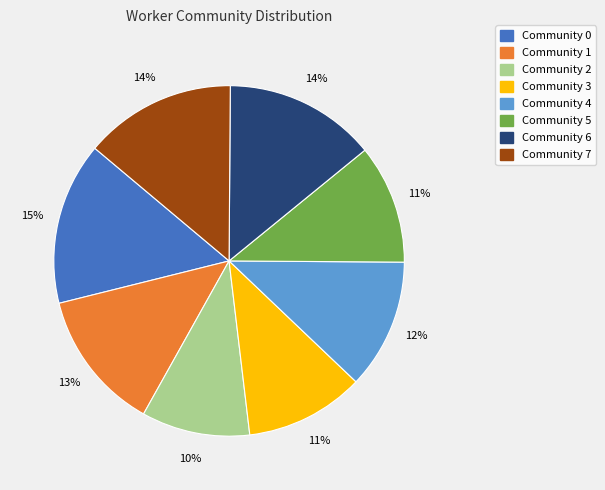

To the nearest percent, what is the average slice percentage?

12%